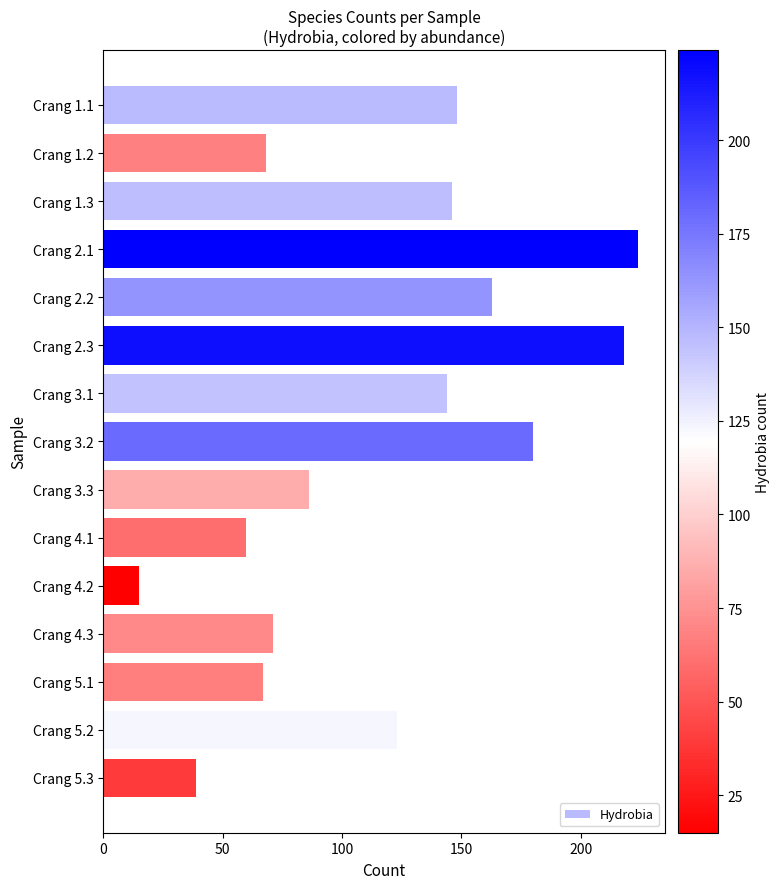

What is the label of the 6th bar from the top?

Crang 2.3